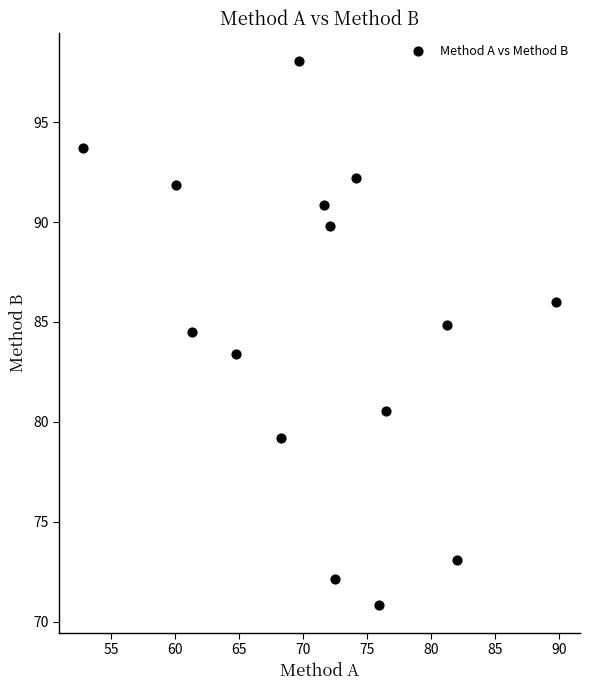

What is the range of X values (max minus min)?

37.1